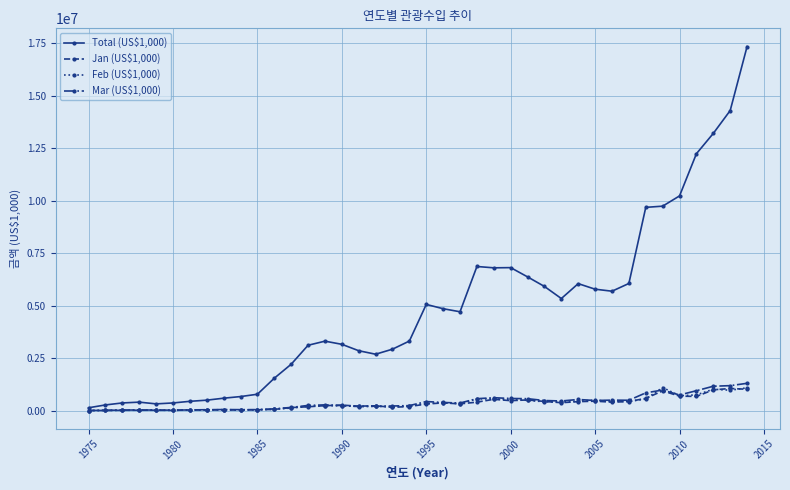

What is the sum of all Mar (US$1,000) values?

16010085